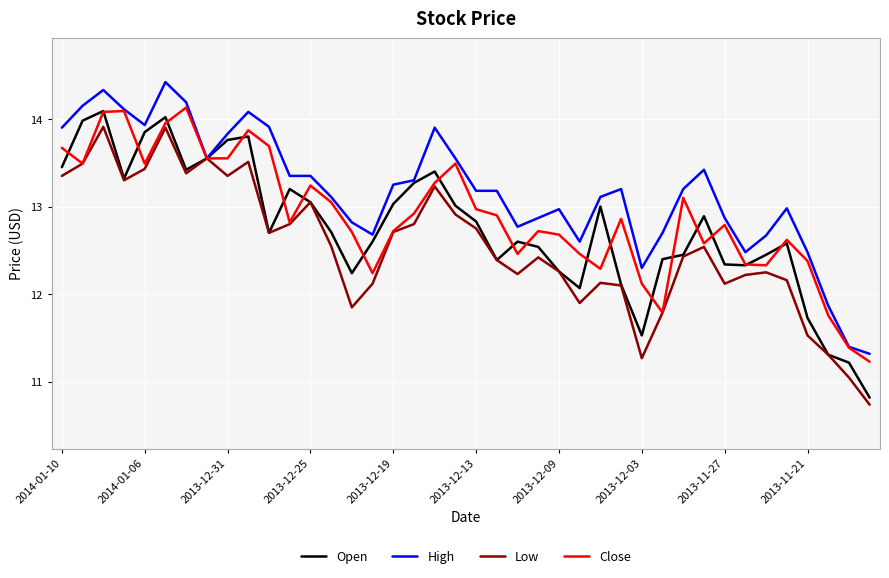

What is the maximum value shown in the chart?

14.4